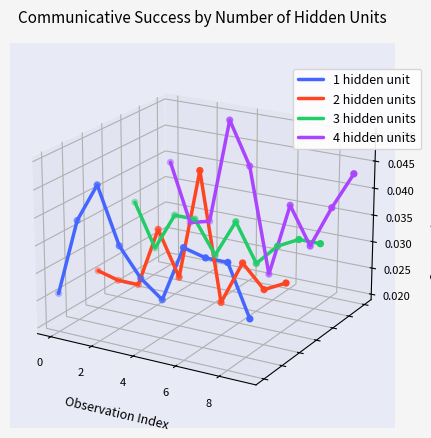

Which series reaches the maximum Y coordinate?

4 hidden units